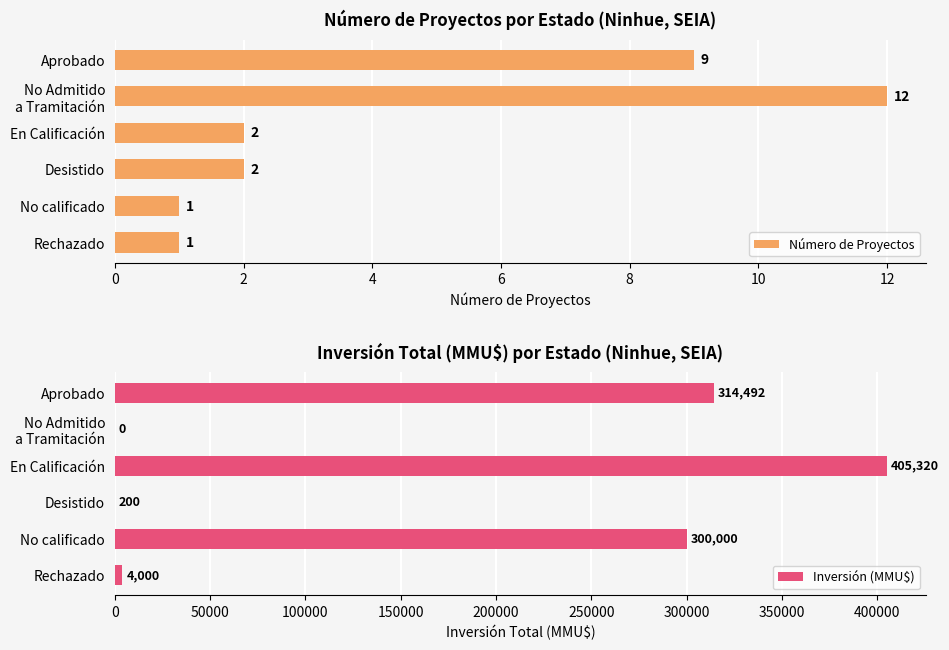

What is the sum of the Número de Proyectos values at Aprobado and No calificado?

10